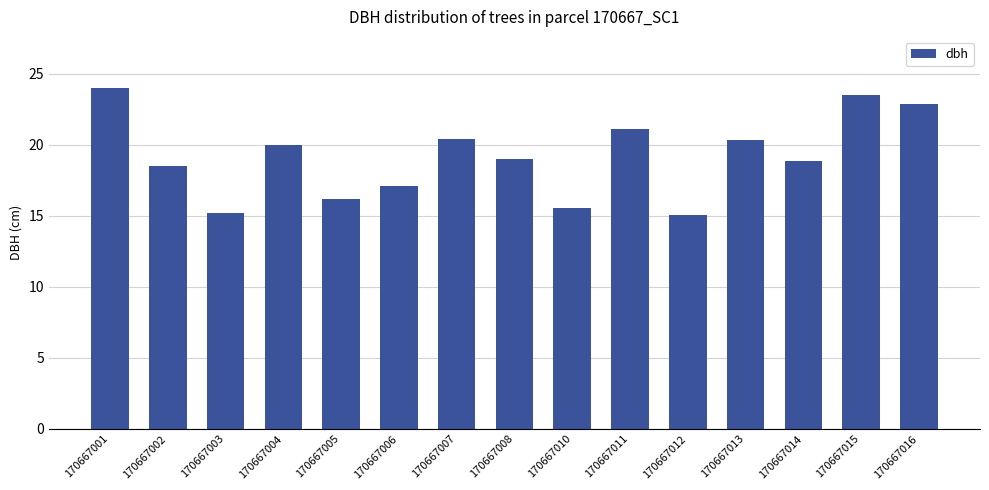

What is the difference between the second highest and minimum values?

8.5